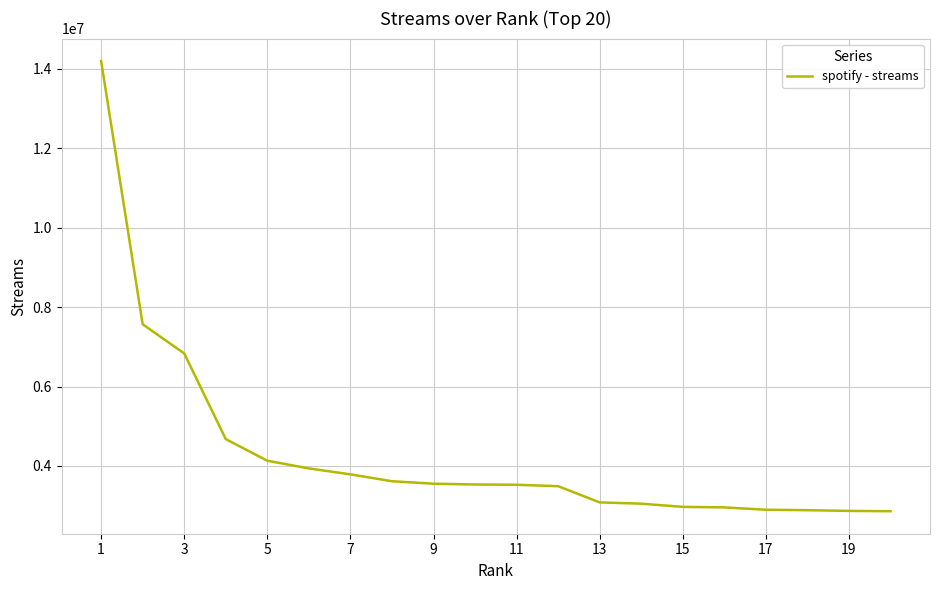

How many series are shown in this chart?

1